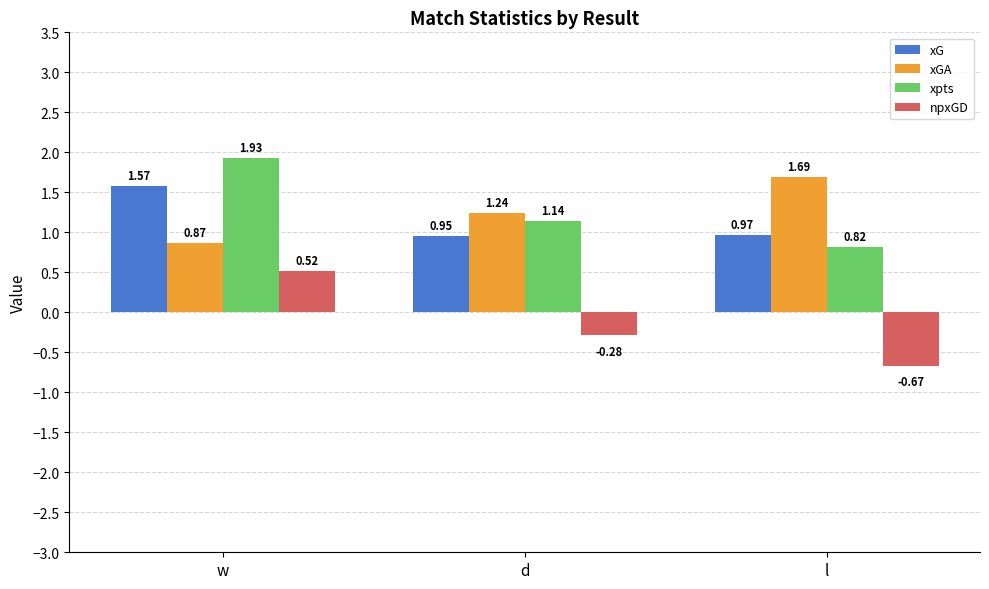

What is the difference between the highest and lowest values at d?

1.5